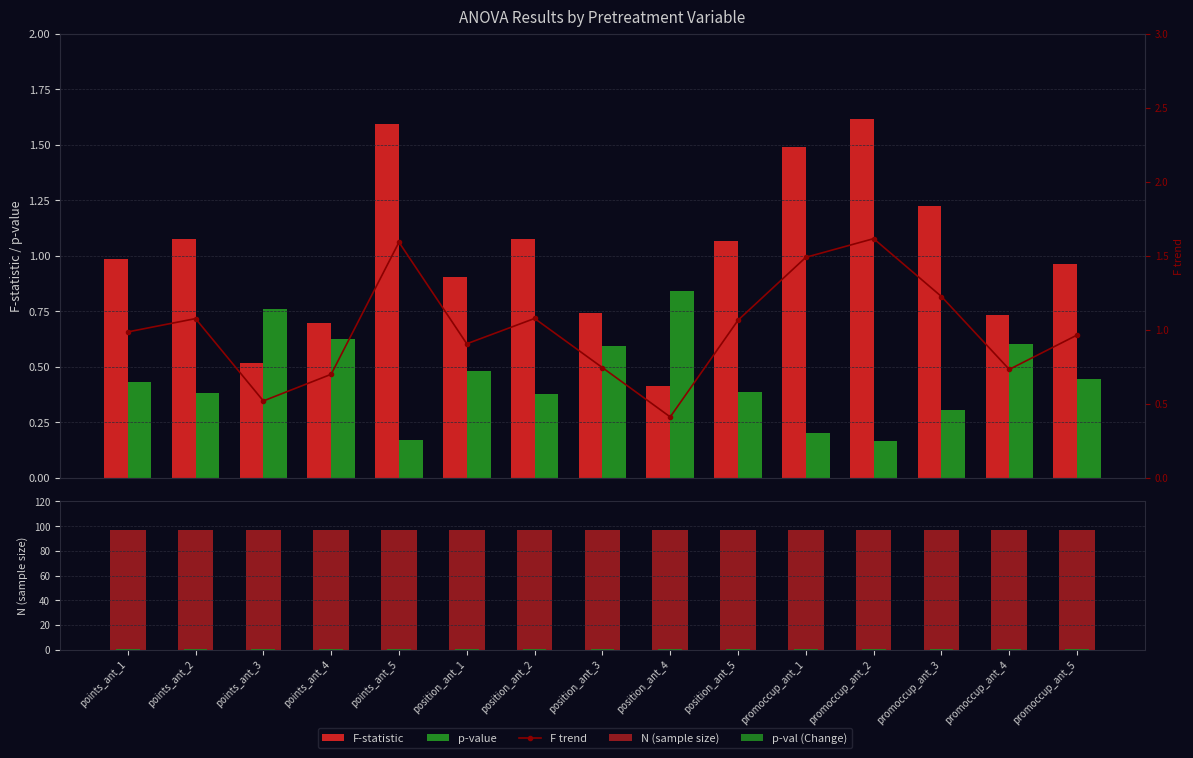

Reading left to right, extract all data points from this chart.

F-statistic: points_ant_1=1.0	points_ant_2=1.1	points_ant_3=0.5	points_ant_4=0.7	points_ant_5=1.6	position_ant_1=0.9	position_ant_2=1.1	position_ant_3=0.7	position_ant_4=0.4	position_ant_5=1.1	promoccup_ant_1=1.5	promoccup_ant_2=1.6	promoccup_ant_3=1.2	promoccup_ant_4=0.7	promoccup_ant_5=1.0
p-value: points_ant_1=0.4	points_ant_2=0.4	points_ant_3=0.8	points_ant_4=0.6	points_ant_5=0.2	position_ant_1=0.5	position_ant_2=0.4	position_ant_3=0.6	position_ant_4=0.8	position_ant_5=0.4	promoccup_ant_1=0.2	promoccup_ant_2=0.2	promoccup_ant_3=0.3	promoccup_ant_4=0.6	promoccup_ant_5=0.4
F trend: points_ant_1=1.0	points_ant_2=1.1	points_ant_3=0.5	points_ant_4=0.7	points_ant_5=1.6	position_ant_1=0.9	position_ant_2=1.1	position_ant_3=0.7	position_ant_4=0.4	position_ant_5=1.1	promoccup_ant_1=1.5	promoccup_ant_2=1.6	promoccup_ant_3=1.2	promoccup_ant_4=0.7	promoccup_ant_5=1.0
N (sample size): points_ant_1=97.0	points_ant_2=97.0	points_ant_3=97.0	points_ant_4=97.0	points_ant_5=97.0	position_ant_1=97.0	position_ant_2=97.0	position_ant_3=97.0	position_ant_4=97.0	position_ant_5=97.0	promoccup_ant_1=97.0	promoccup_ant_2=97.0	promoccup_ant_3=97.0	promoccup_ant_4=97.0	promoccup_ant_5=97.0
p-val (Change): points_ant_1=0.4	points_ant_2=0.4	points_ant_3=0.8	points_ant_4=0.6	points_ant_5=0.2	position_ant_1=0.5	position_ant_2=0.4	position_ant_3=0.6	position_ant_4=0.8	position_ant_5=0.4	promoccup_ant_1=0.2	promoccup_ant_2=0.2	promoccup_ant_3=0.3	promoccup_ant_4=0.6	promoccup_ant_5=0.4